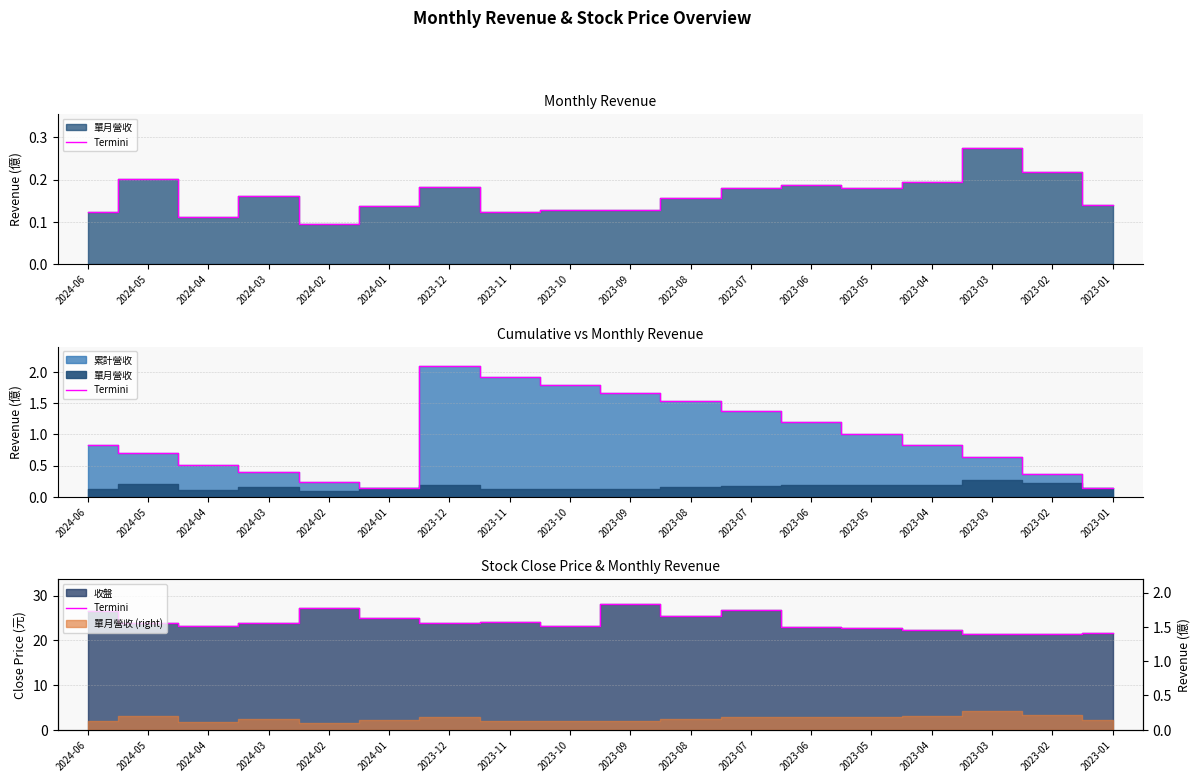

Rank the categories by value from lowest to highest.

2023-03, 2023-02, 2023-01, 2023-04, 2023-05, 2023-06, 2023-10, 2024-04, 2023-12, 2024-05, 2024-03, 2023-11, 2024-01, 2023-08, 2024-06, 2023-07, 2024-02, 2023-09